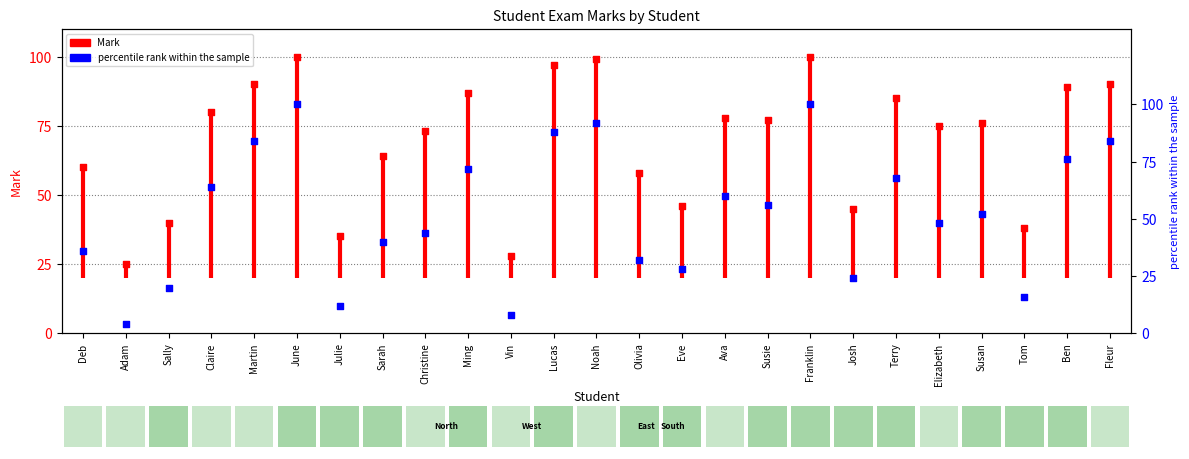

Approximately how many times larger is the value at Julie compared to Sarah?

0.3